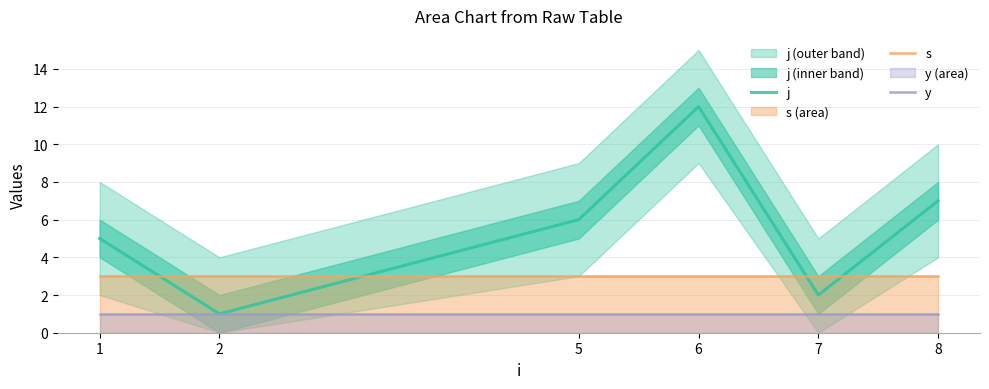

The value of s at 5 is 3. True or false?

True